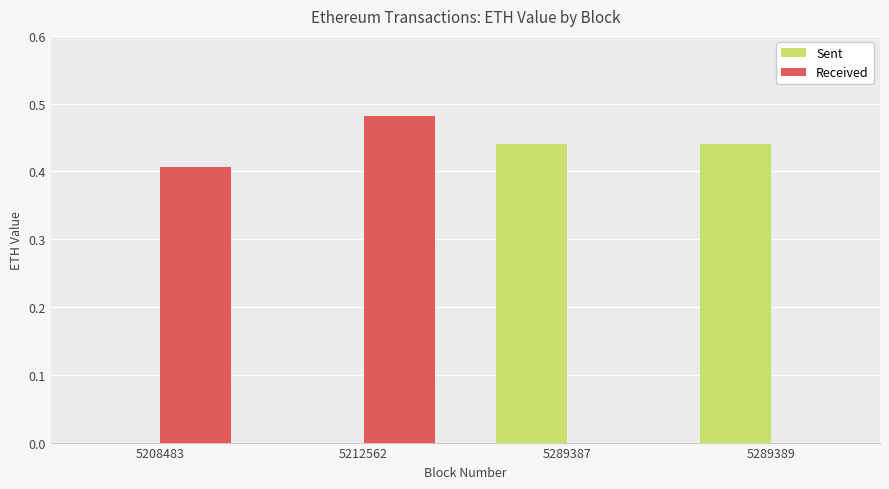

Are the bars grouped side by side (vs. stacked)?

Yes